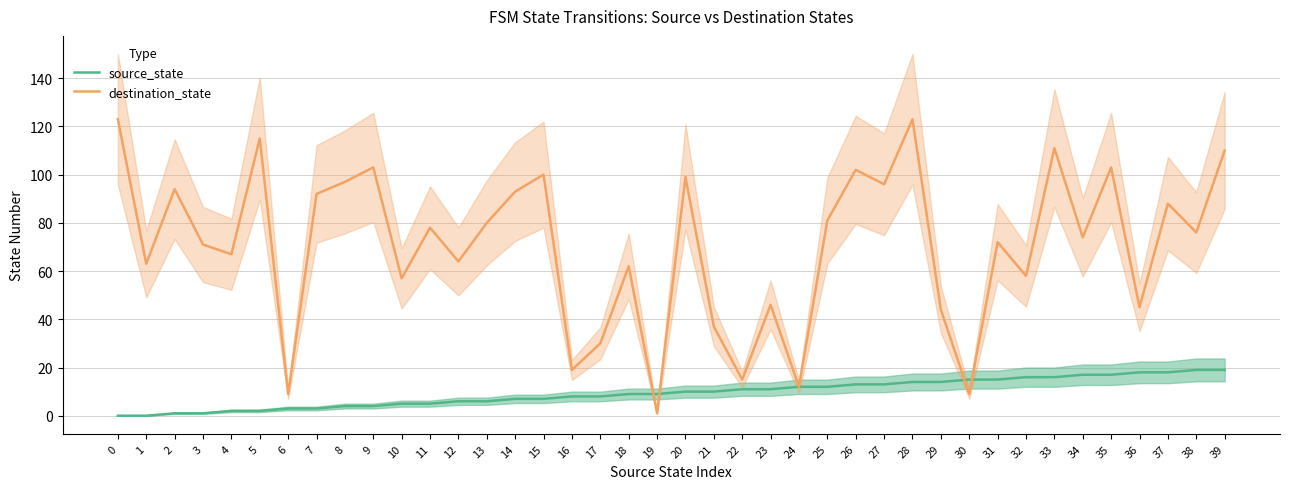

How many lines are shown in the chart?

2